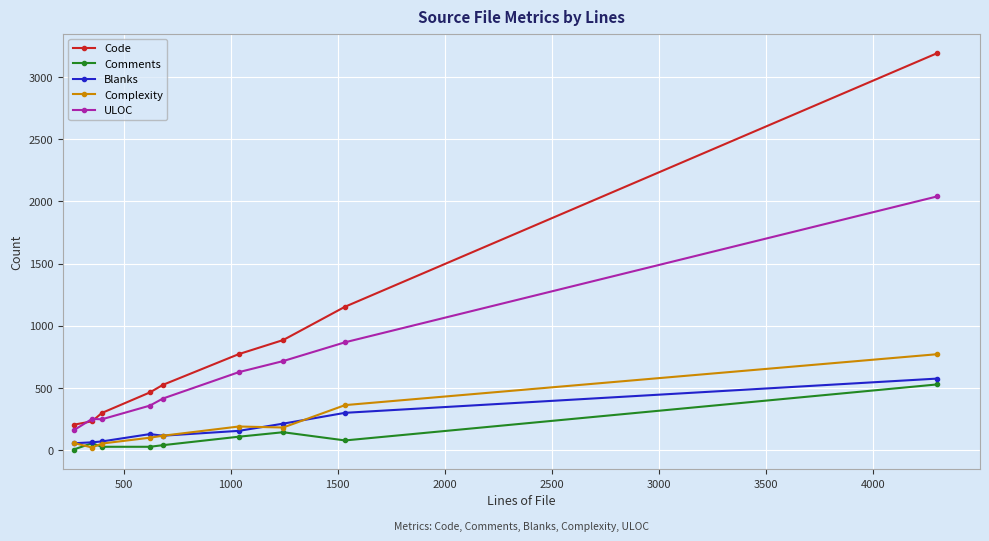

Which series has the widest spread of values?

Code